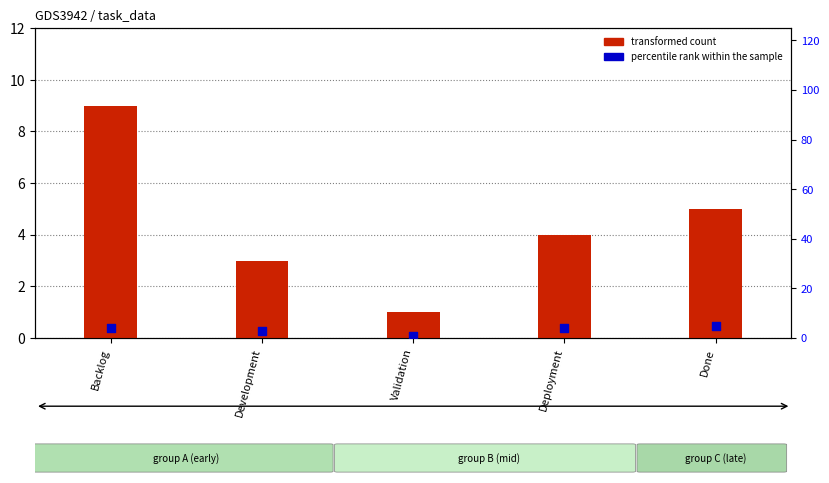

At which category is the sum across all series the highest?

Backlog